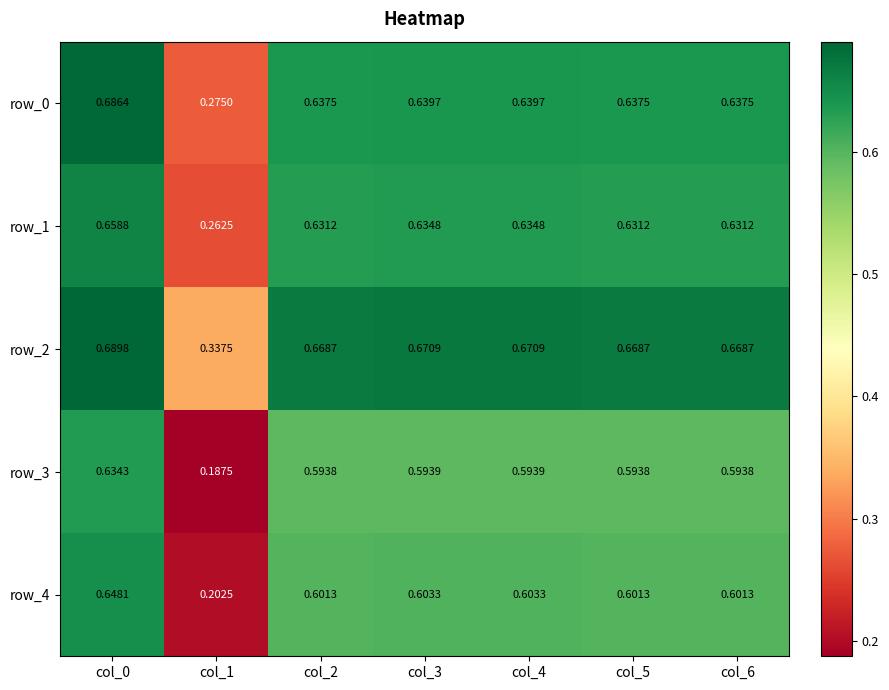

What is the sum of the row_4 values at col_4 and col_6?

1.2